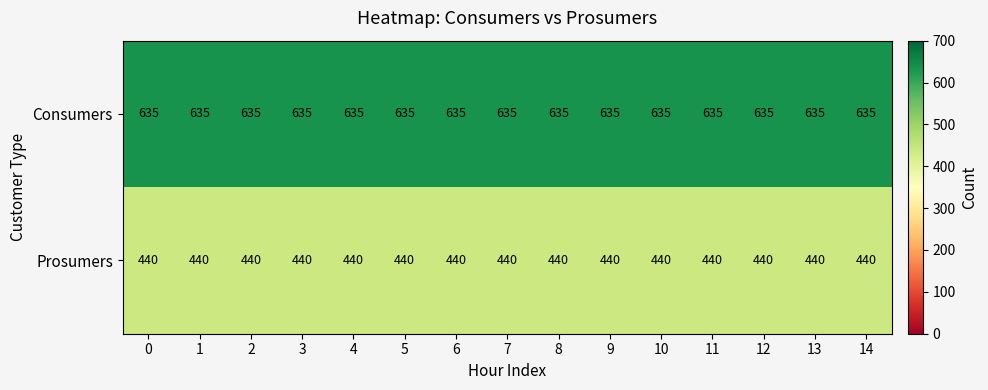

Rank the series by their average value, from highest to lowest.

Consumers, Prosumers